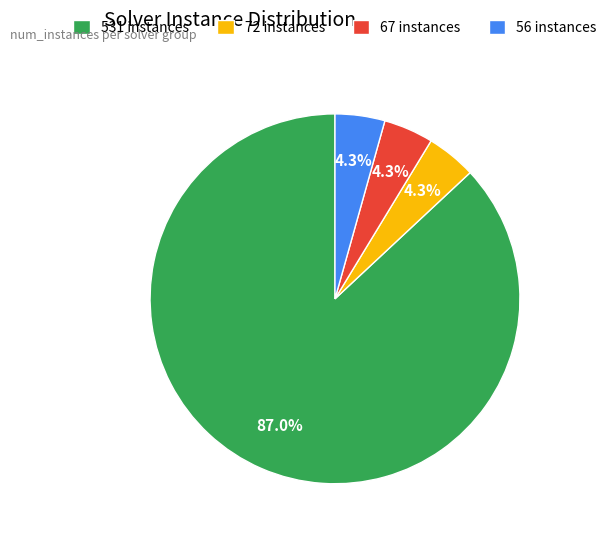

Which category has the biggest portion of the pie?

531 instances